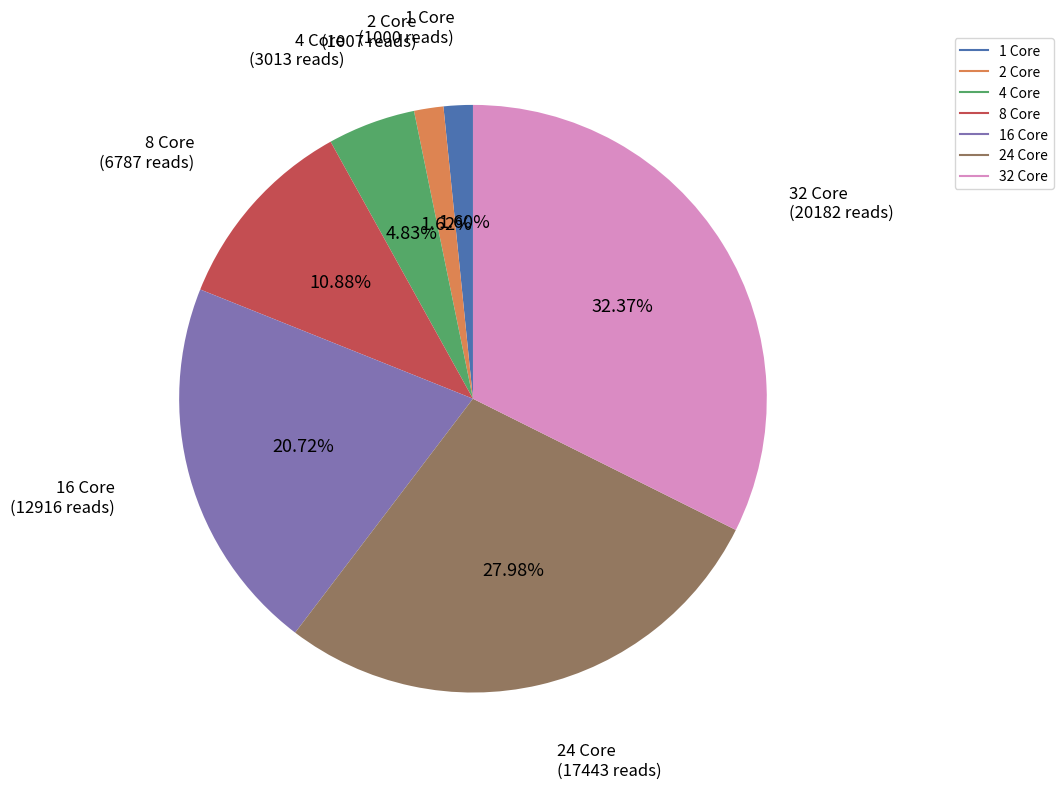

To the nearest percent, what is the average slice percentage?

14%